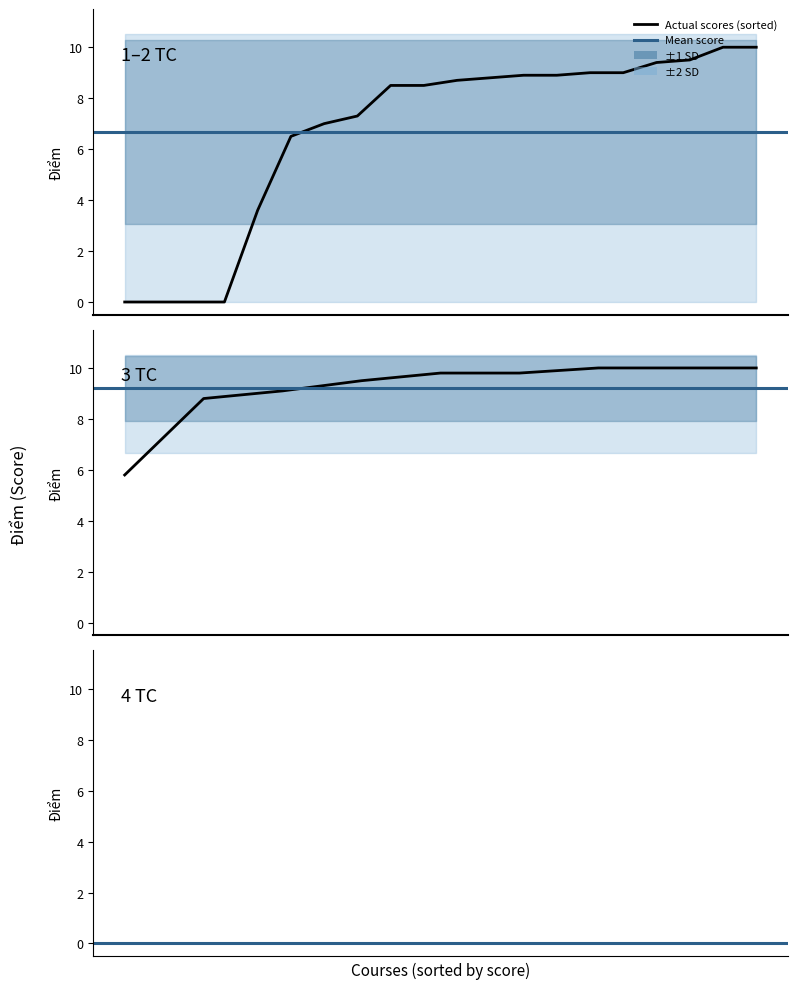

How many data points does each series have?

31